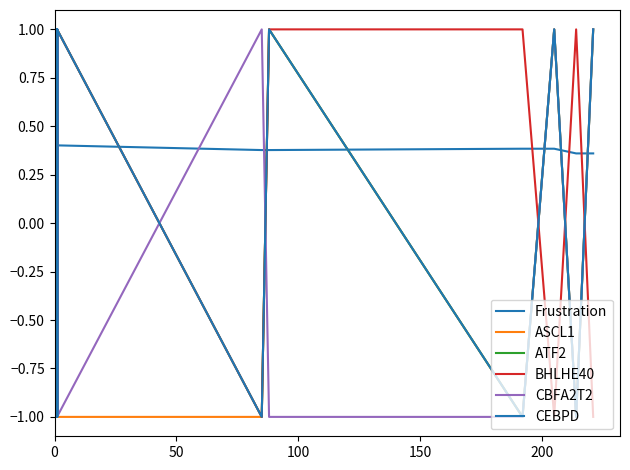

At how many categories does at least one series exceed 0?

25